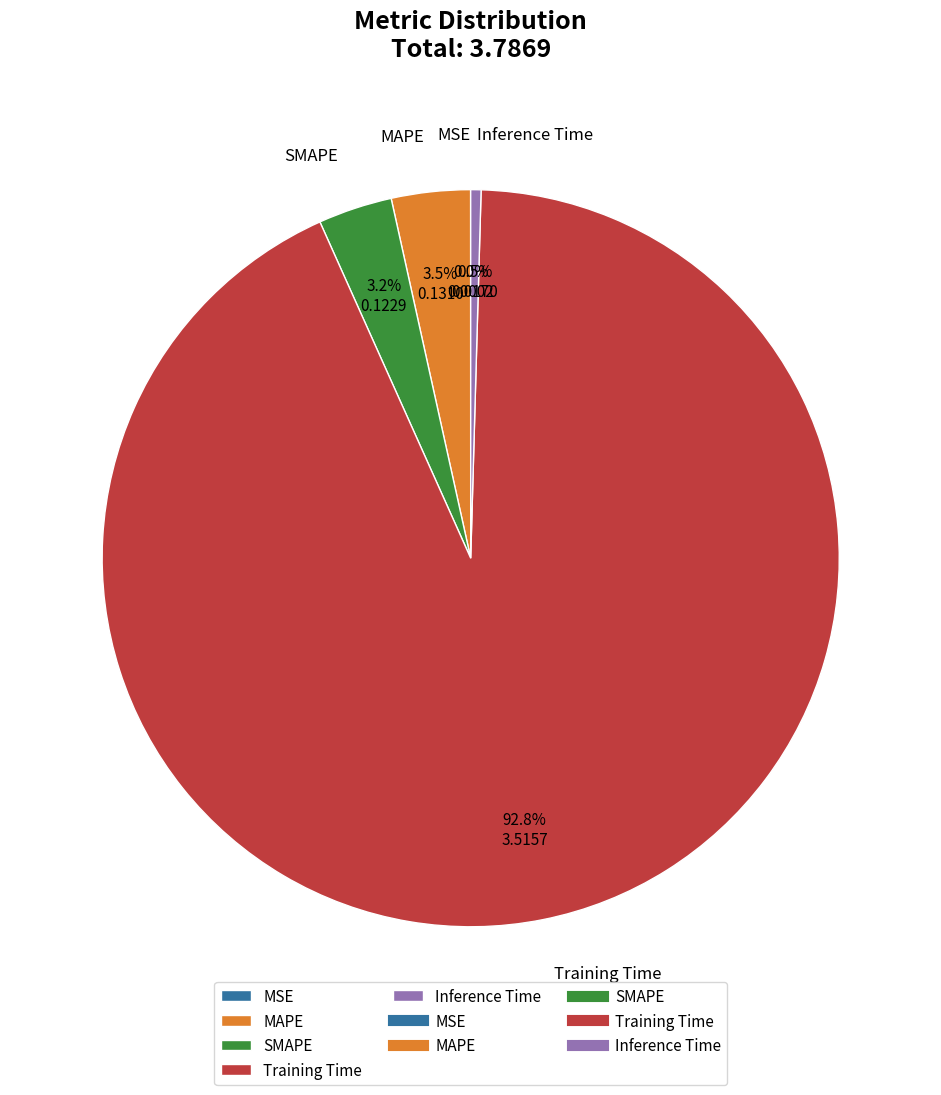

What percentage is NOT represented by Inference Time?

99.5%